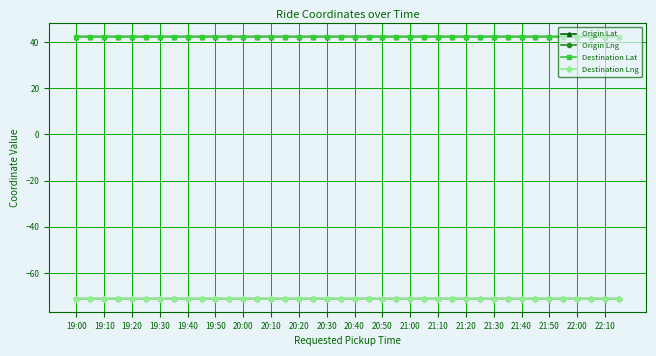

What is the highest value of the Destination Lng series?

-71.1